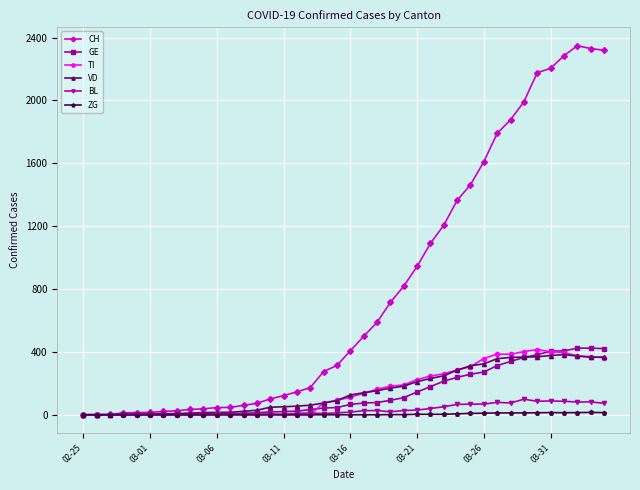

True or false: ZG has more than 0 interior local peaks.

True